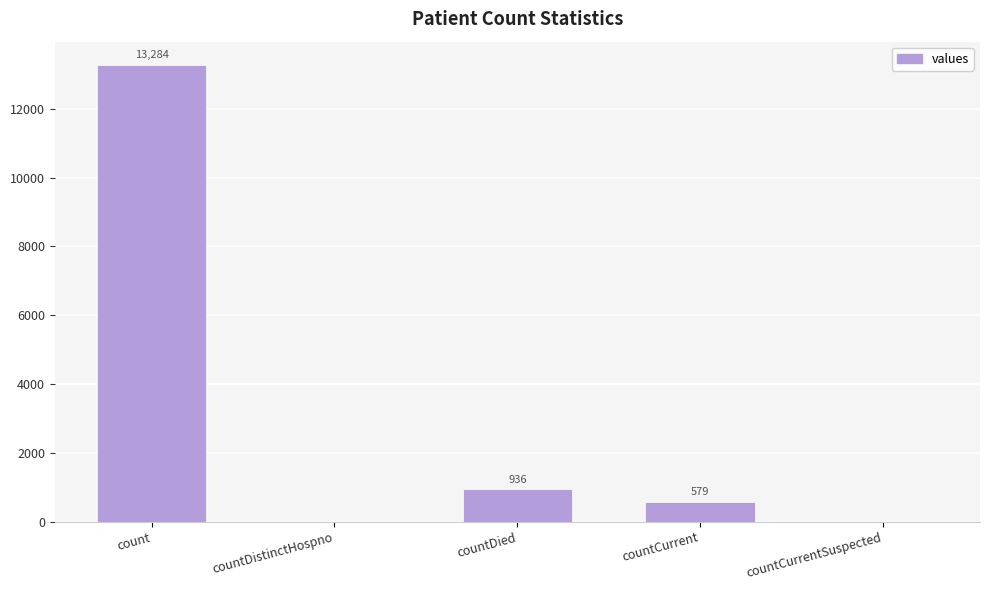

The chart shows a value of 579 at countCurrent. True or false?

True